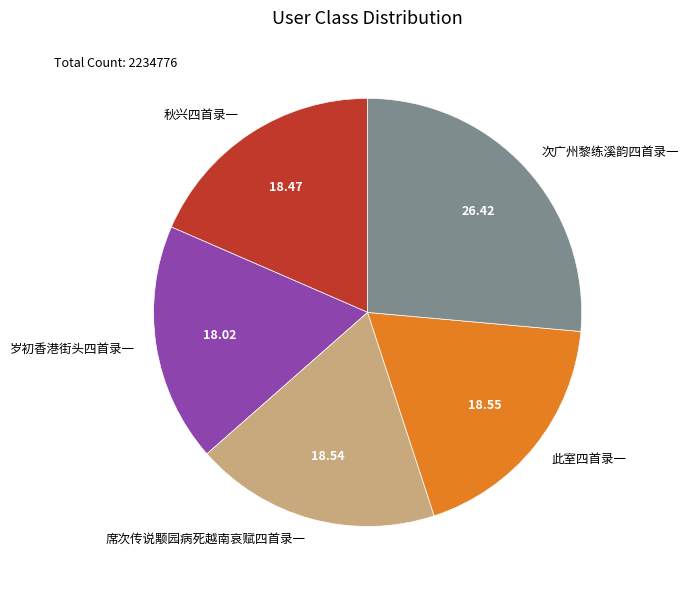

Is 席次传说颙园病死越南哀赋四首录一 the majority of the pie?

No